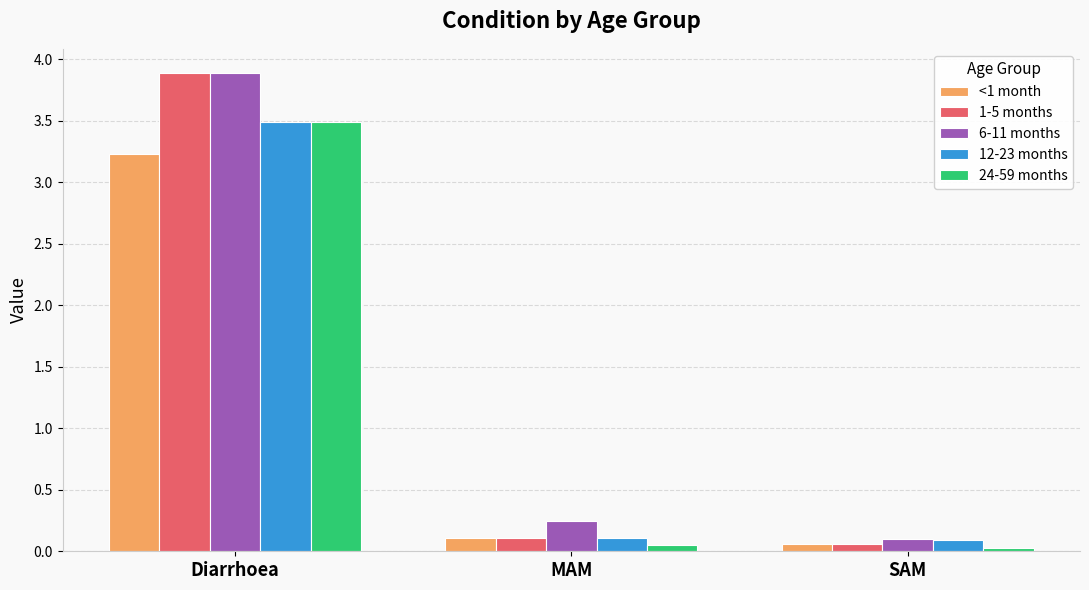

The value of 24-59 months at MAM is 0.1. True or false?

True